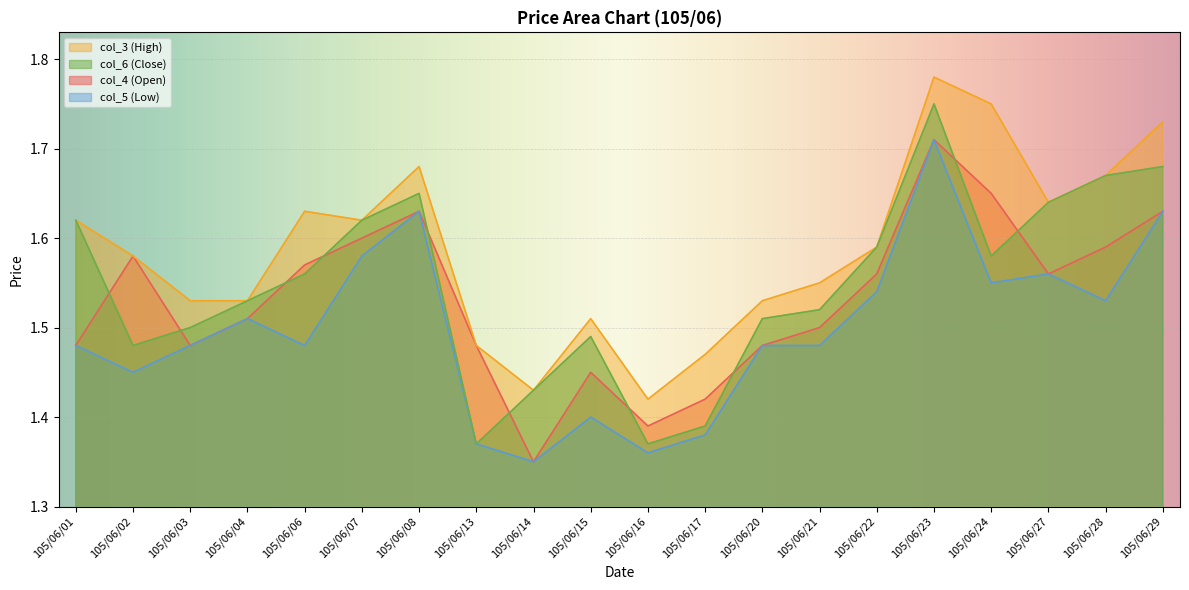

True or false: col_3 (High) and col_6 (Close) cross at least once.

False